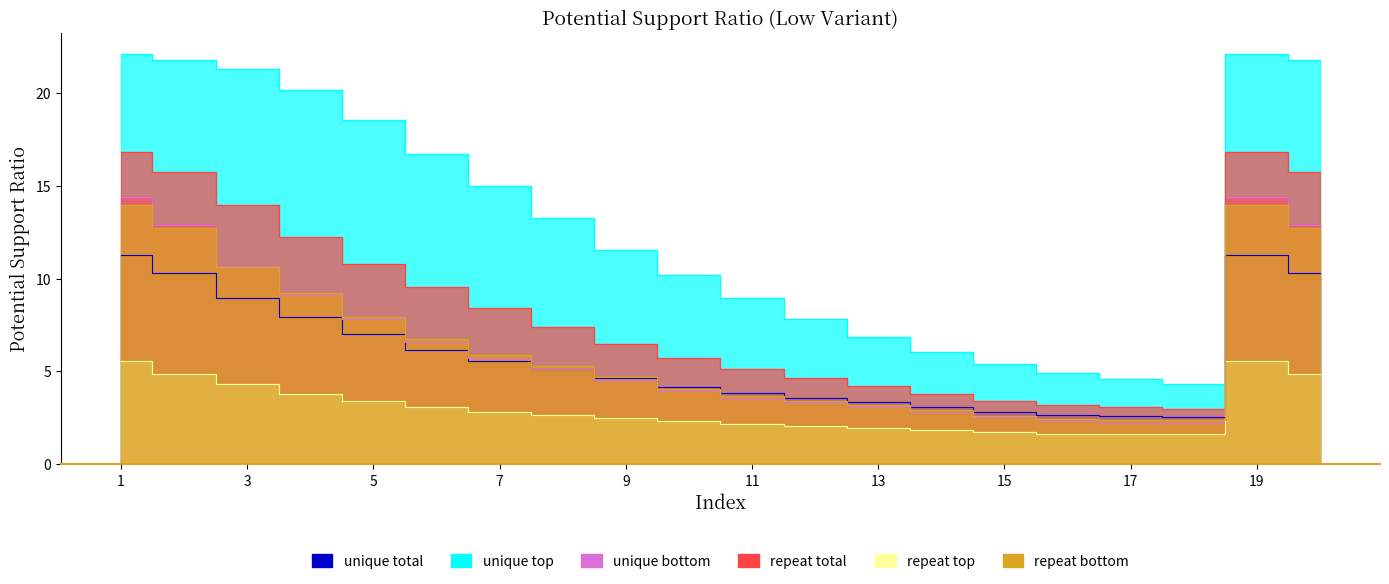

List the labels in order of repeat bottom value, smallest first.

18, 17, 16, 15, 14, 13, 12, 11, 10, 9, 8, 7, 6, 5, 4, 3, 2, 20, 1, 19